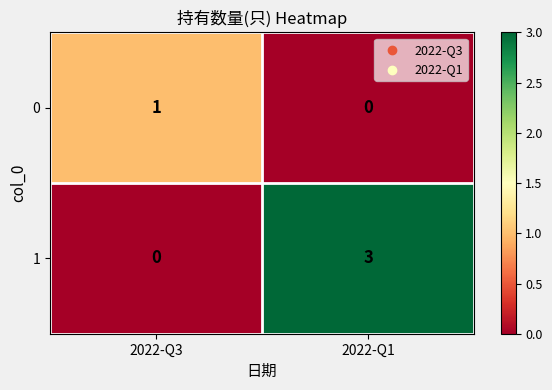

Reading left to right, extract all data points from this chart.

0: 2022-Q3=1	2022-Q1=0
1: 2022-Q3=0	2022-Q1=3